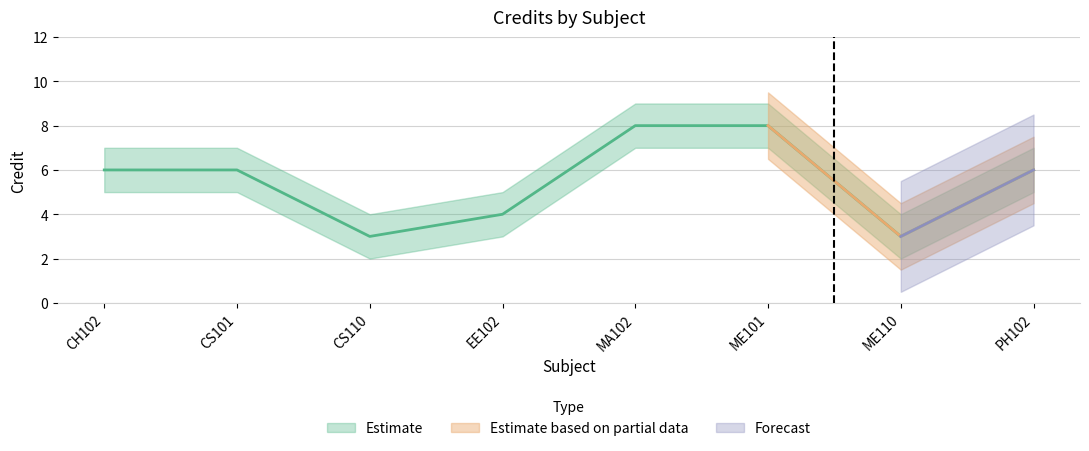

How many lines are shown in the chart?

3